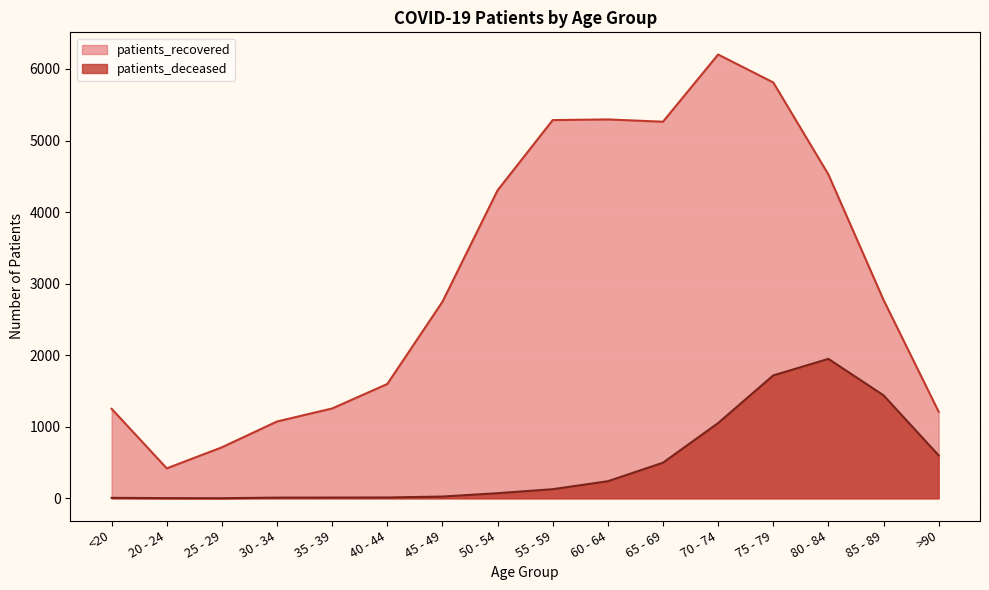

What is the maximum value shown in the chart?

6202